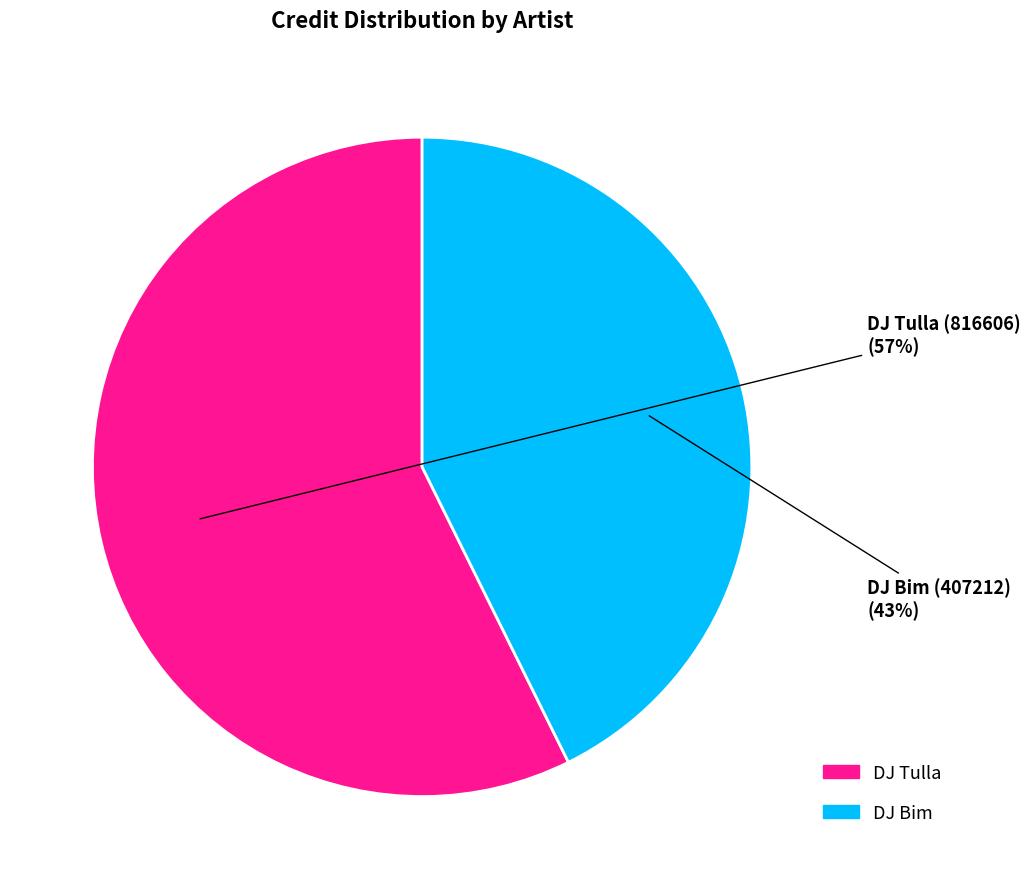

Is there a majority slice in this chart?

Yes